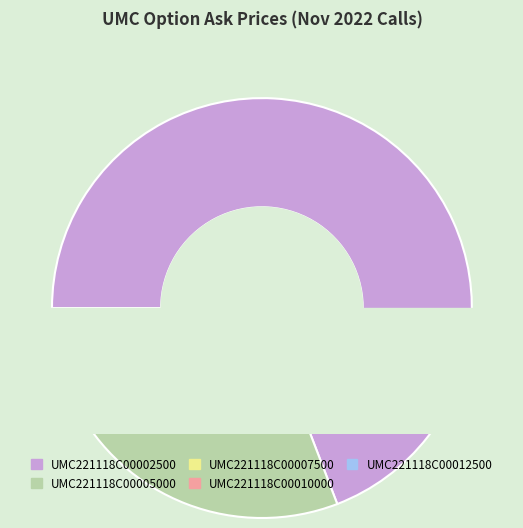

What percentage is the UMC221118C00012500 slice, to the nearest percent?

5%